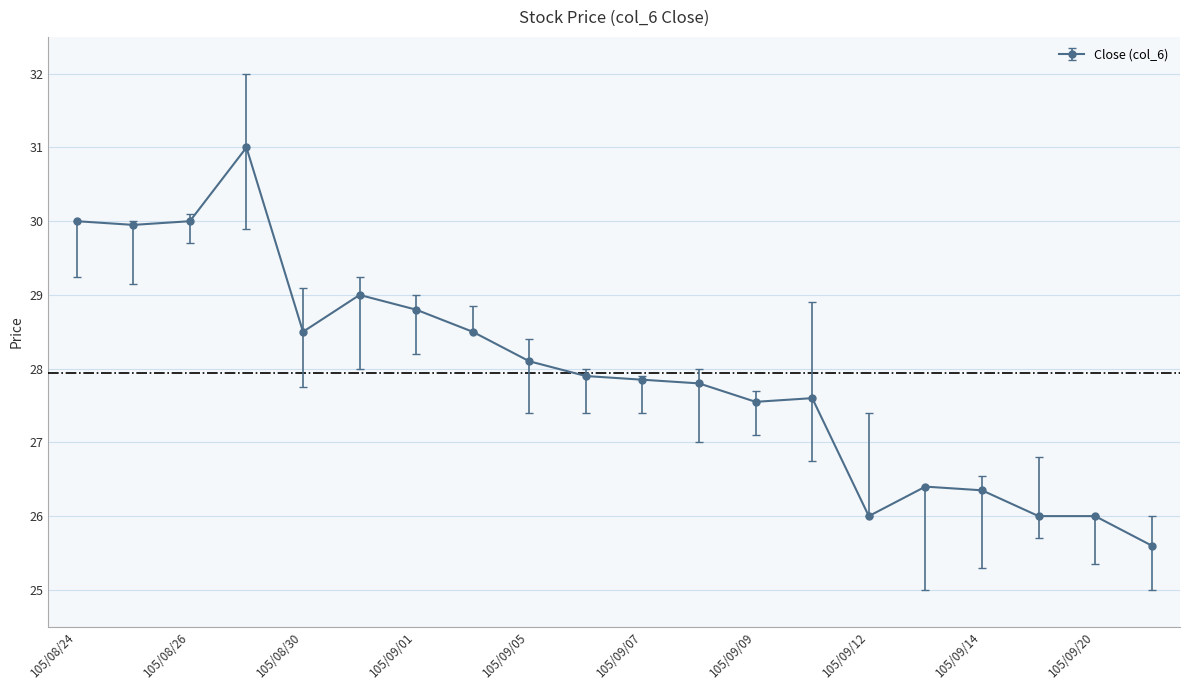

True or false: the data has more than 1 interior local peaks.

True